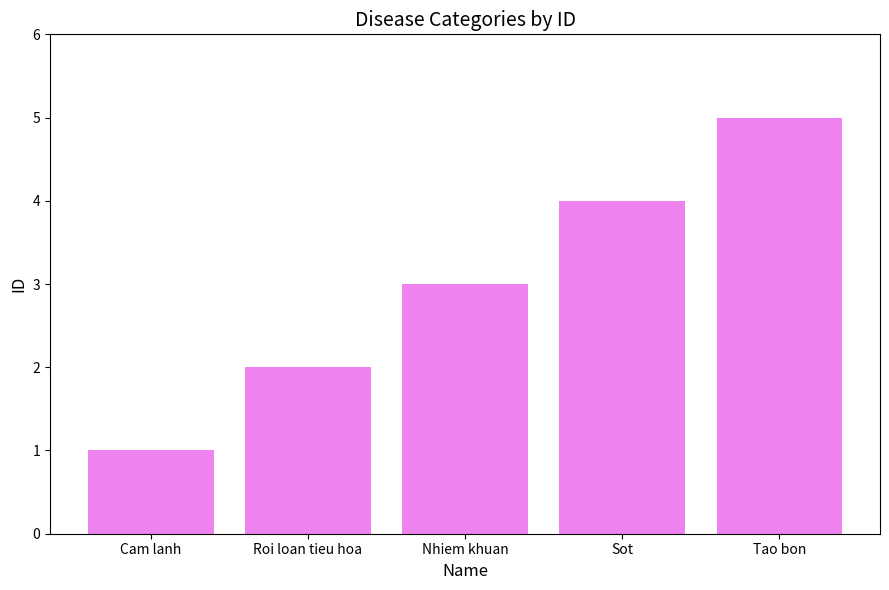

What is the sum of the values at Roi loan tieu hoa and Tao bon?

7